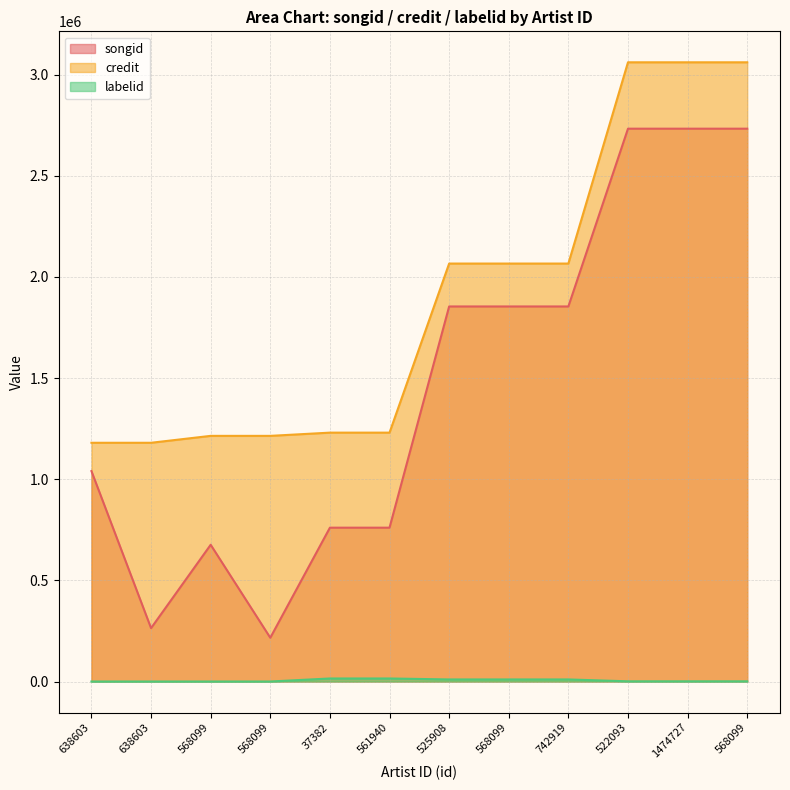

The labelid series shows 5479 at 525908. True or false?

False